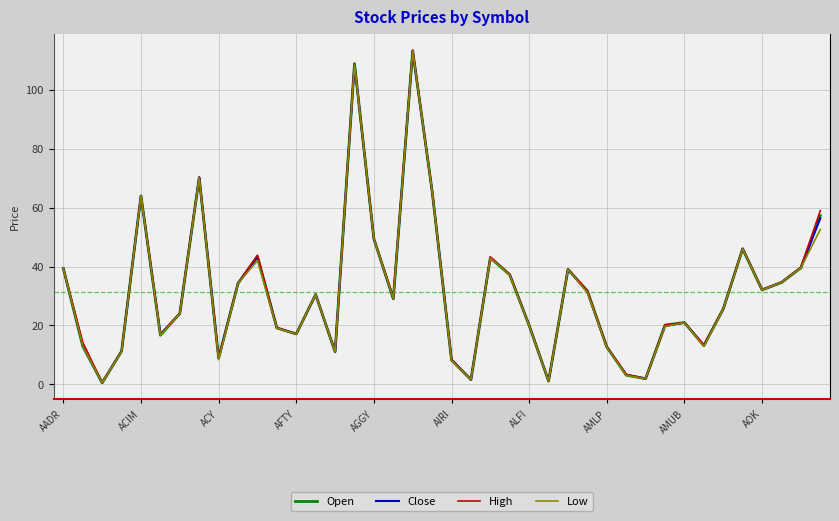

What is the maximum value shown in the chart?

113.5